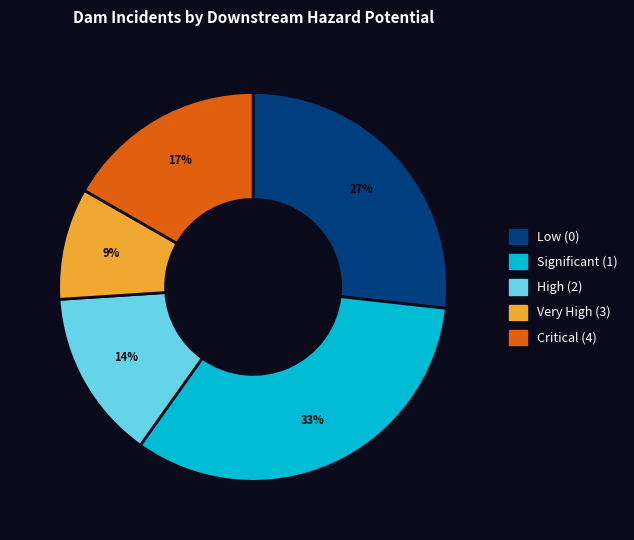

To the nearest percent, what is the average slice percentage?

20%